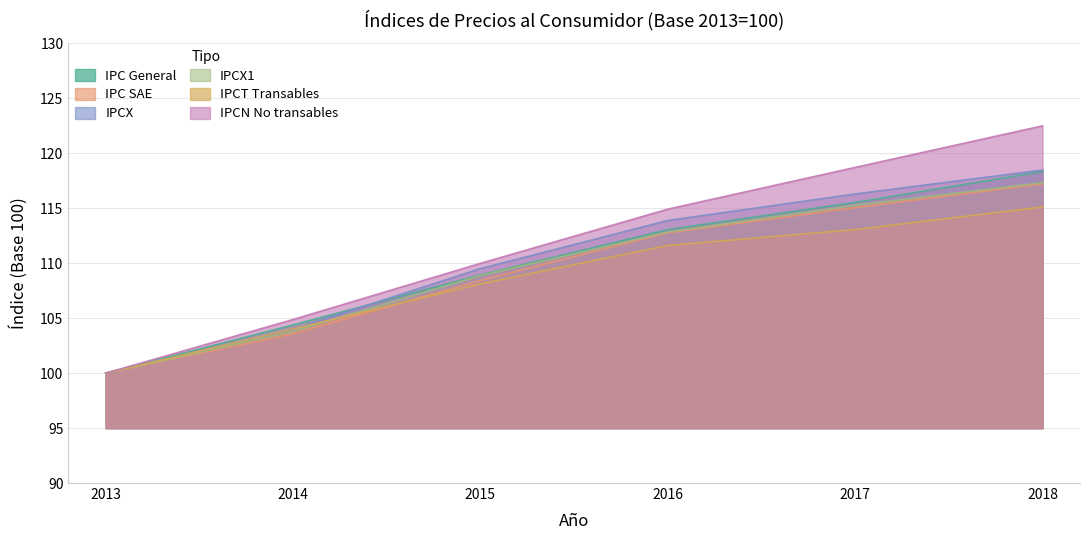

At how many categories does at least one series exceed 100?

5